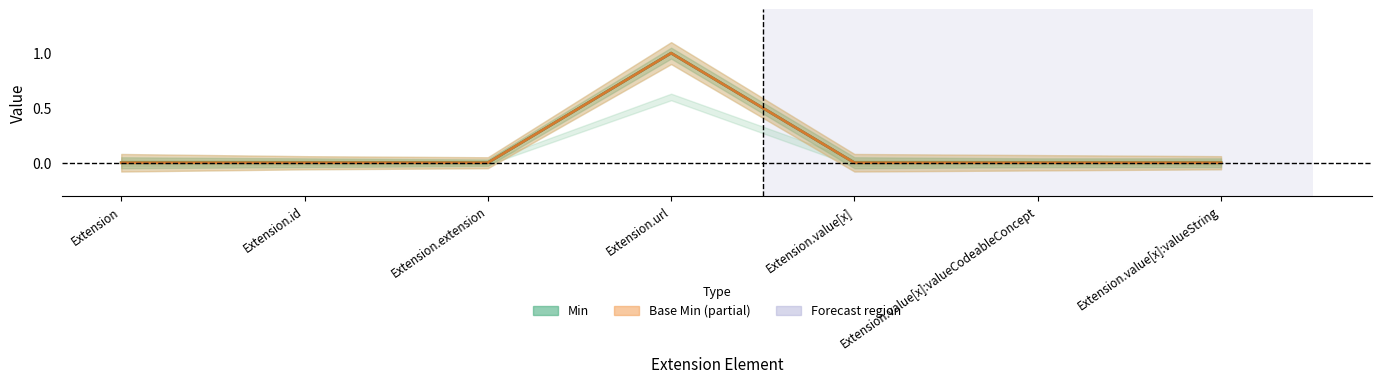

How many lines are shown in the chart?

2